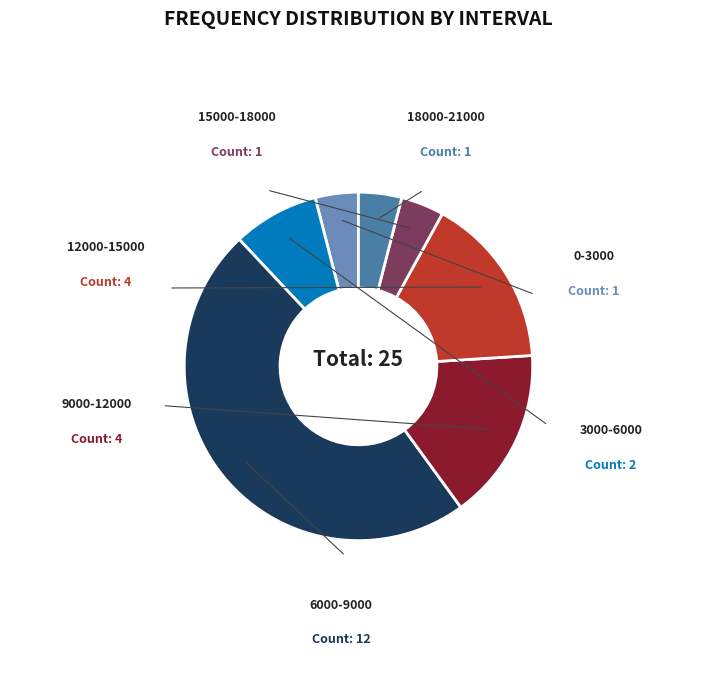

Is there any slice that represents more than half of the pie?

No